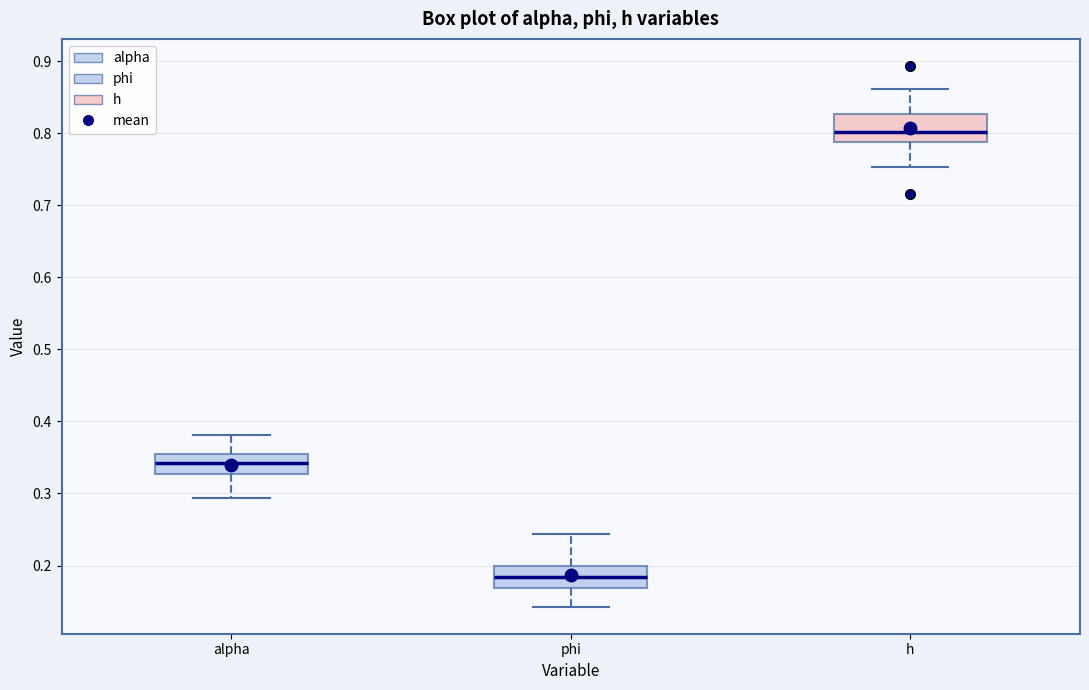

Which box's median line is the lowest?

phi